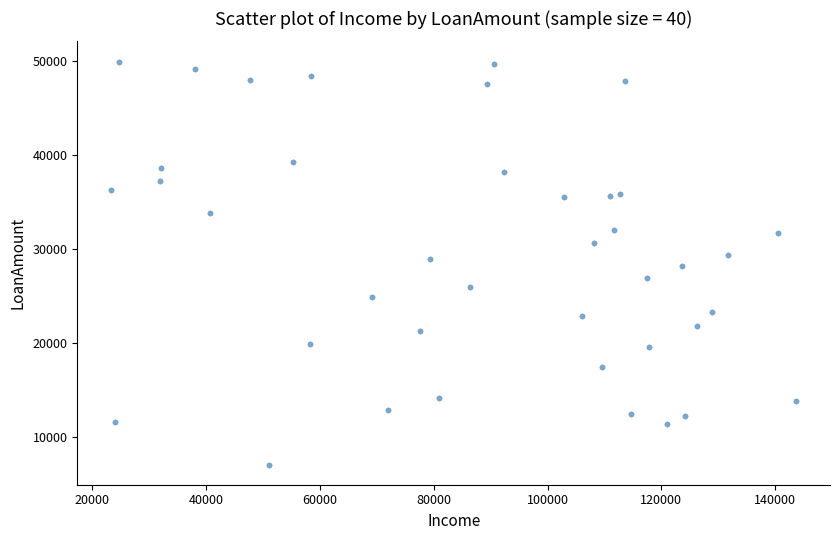

What is the range of X values (max minus min)?

120260